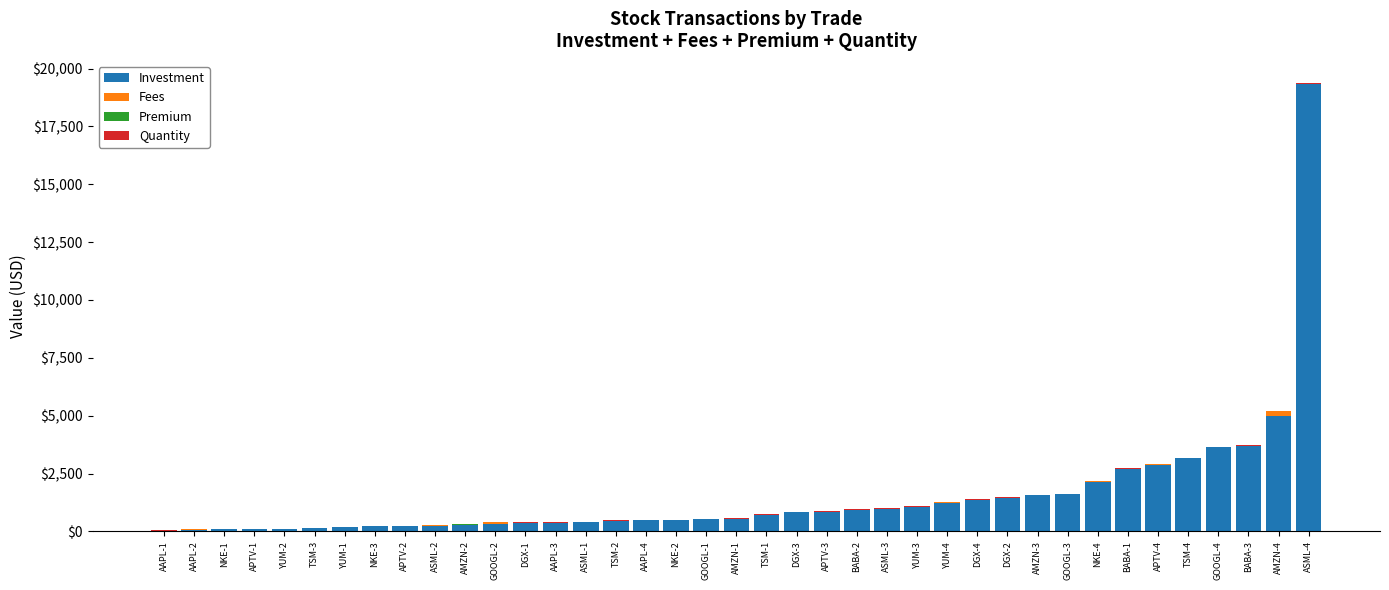

What is the highest value of the Investment series?

19320.2